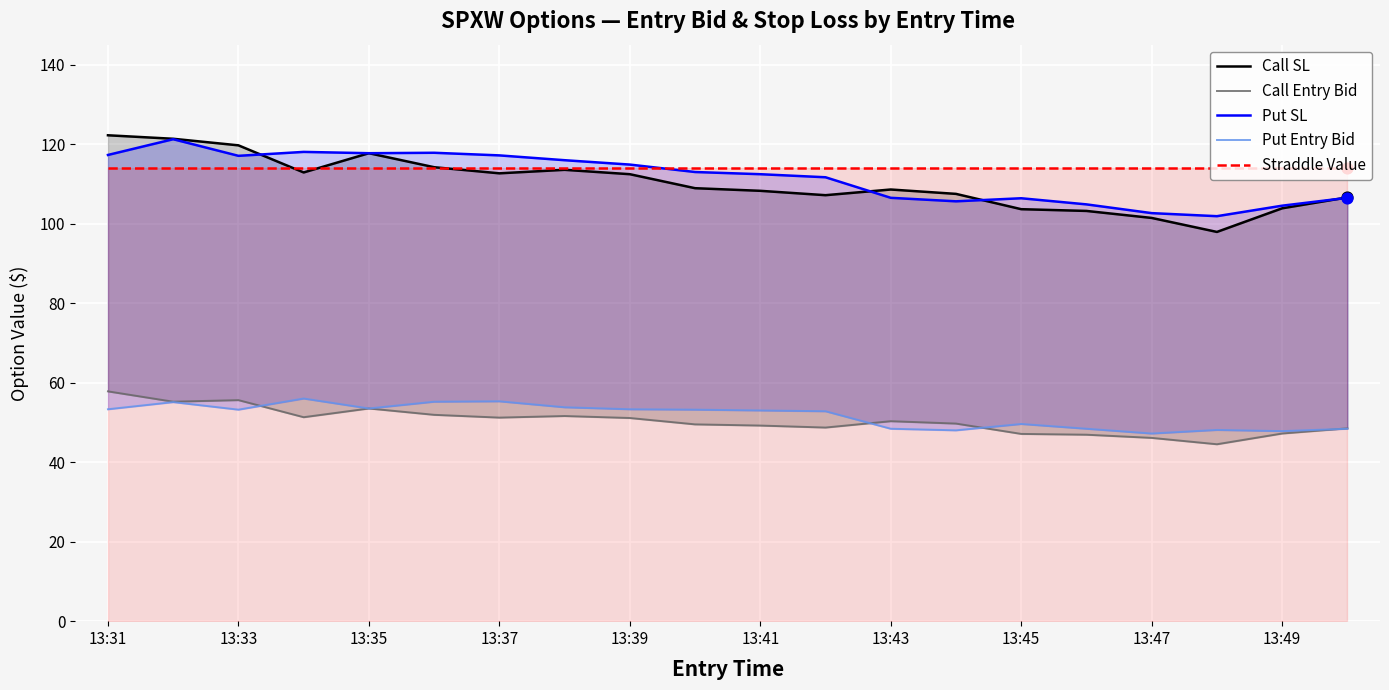

Which series has the largest Y range (max minus min)?

Call SL